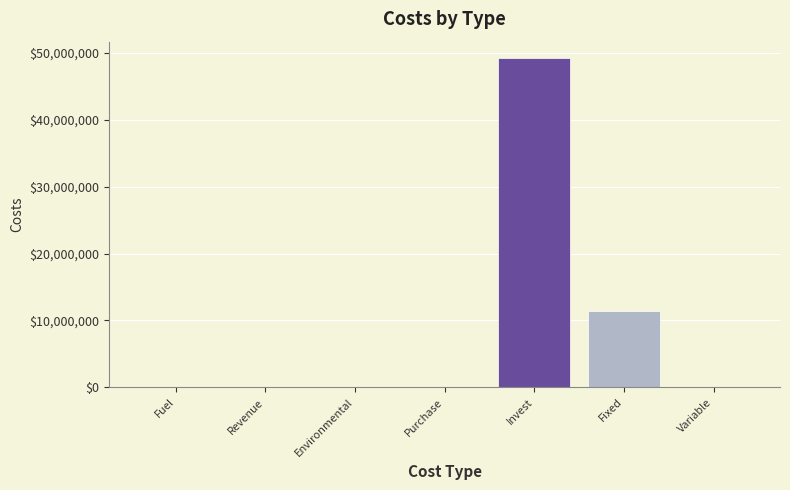

The value at Environmental is -21549404.9. True or false?

False